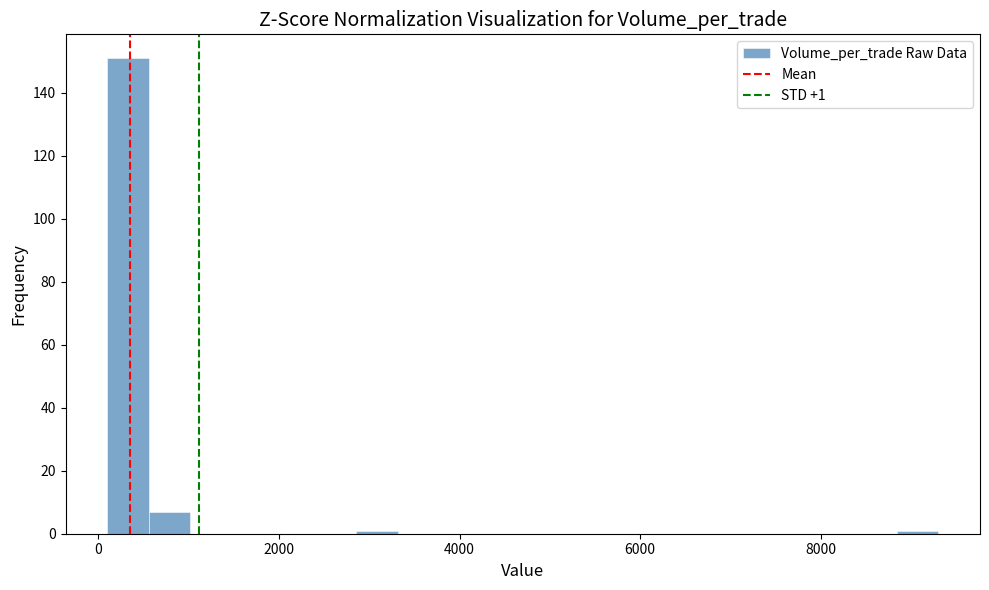

Read against the x-axis, roughly where is the centre of the tallest bar?

400